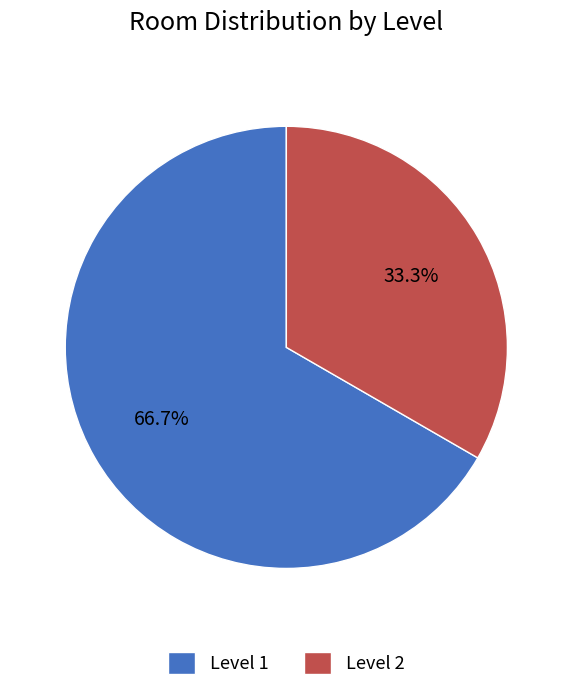

The Level 2 slice represents 33% of the pie. True or false?

True